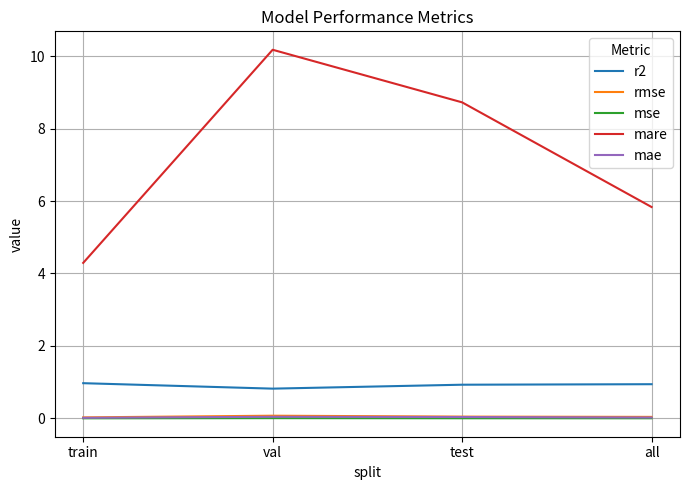

The value of mare at all is 5.8. True or false?

True